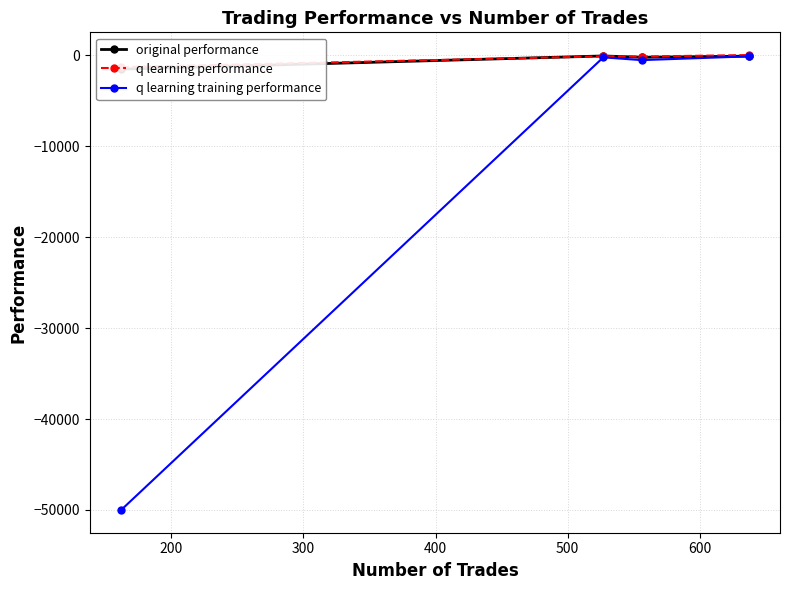

True or false: q learning training performance and original performance intersect in this chart.

False